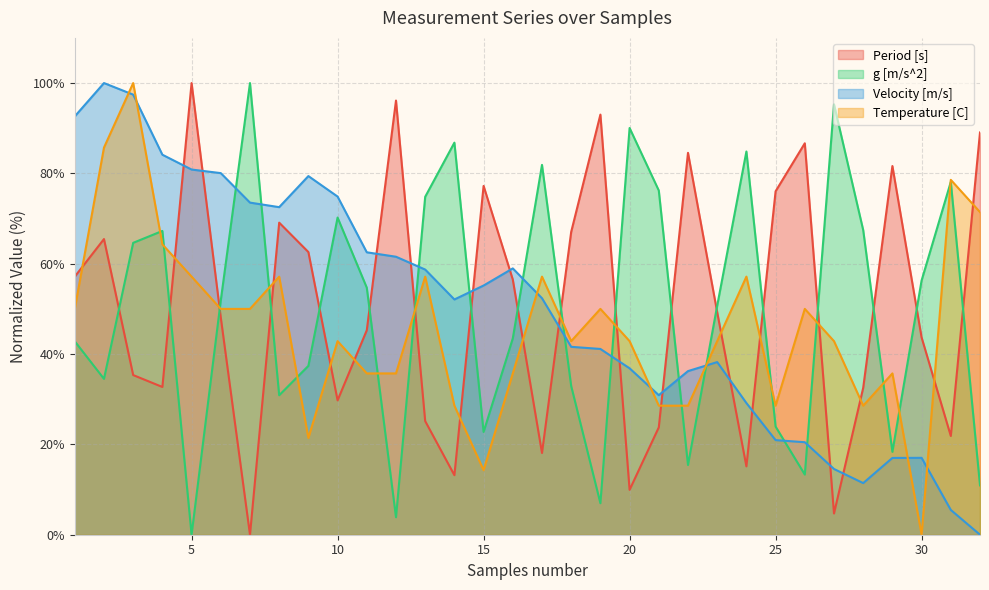

True or false: Temperature [C] and Velocity [m/s] intersect in this chart.

True